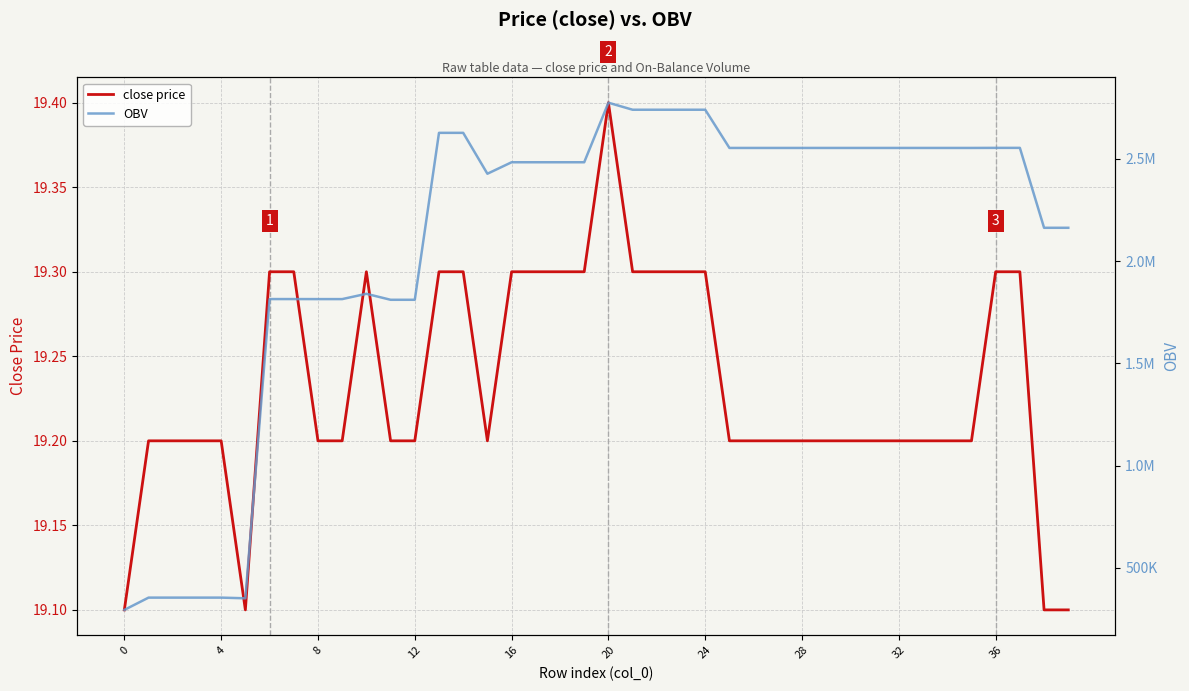

How many lines are shown in the chart?

2